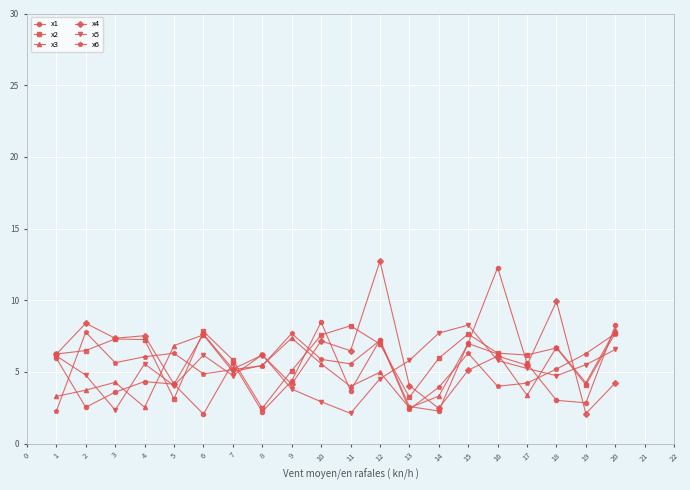

Which series changed the most between 16 and 17?

x1